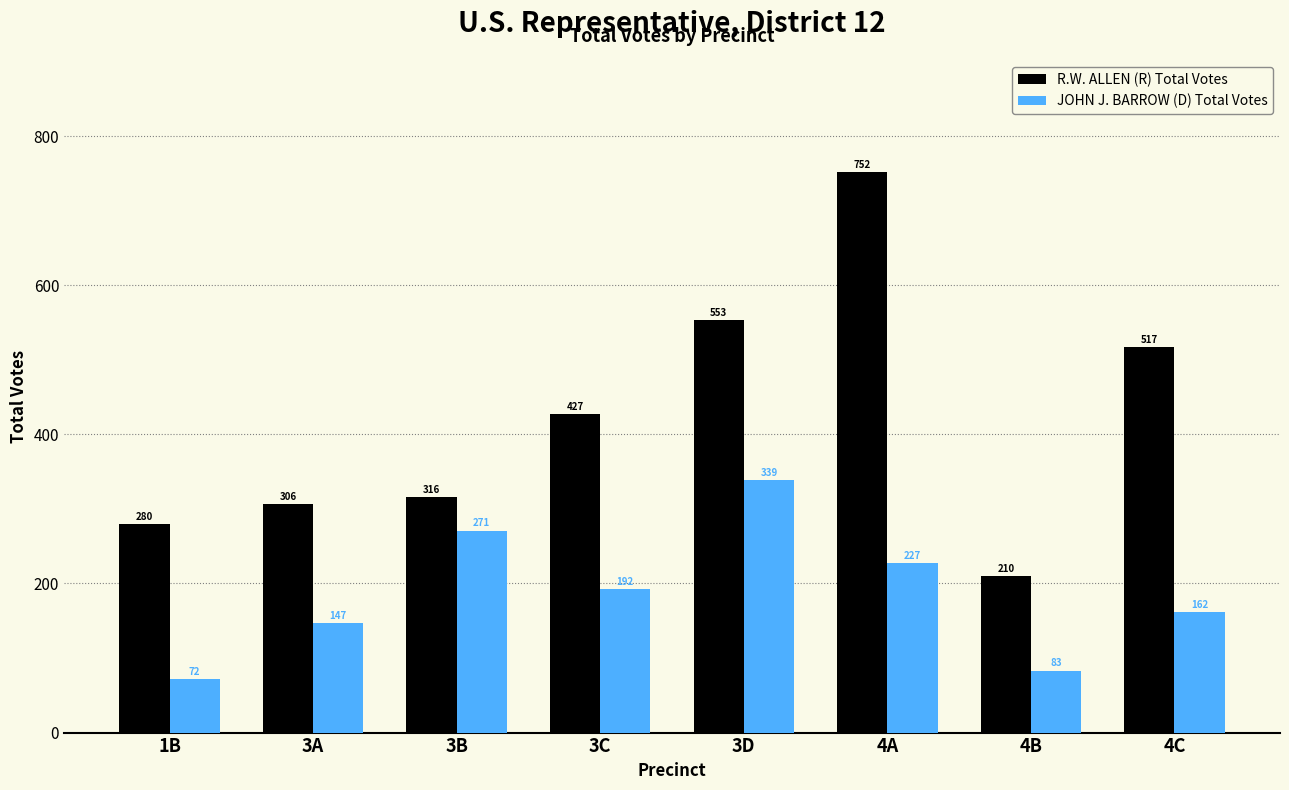

The R.W. ALLEN (R) Total Votes series shows 113 at 3A. True or false?

False